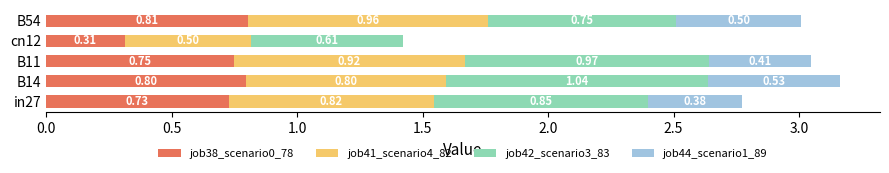

What is the sum of all job38_scenario0_78 values?

3.4